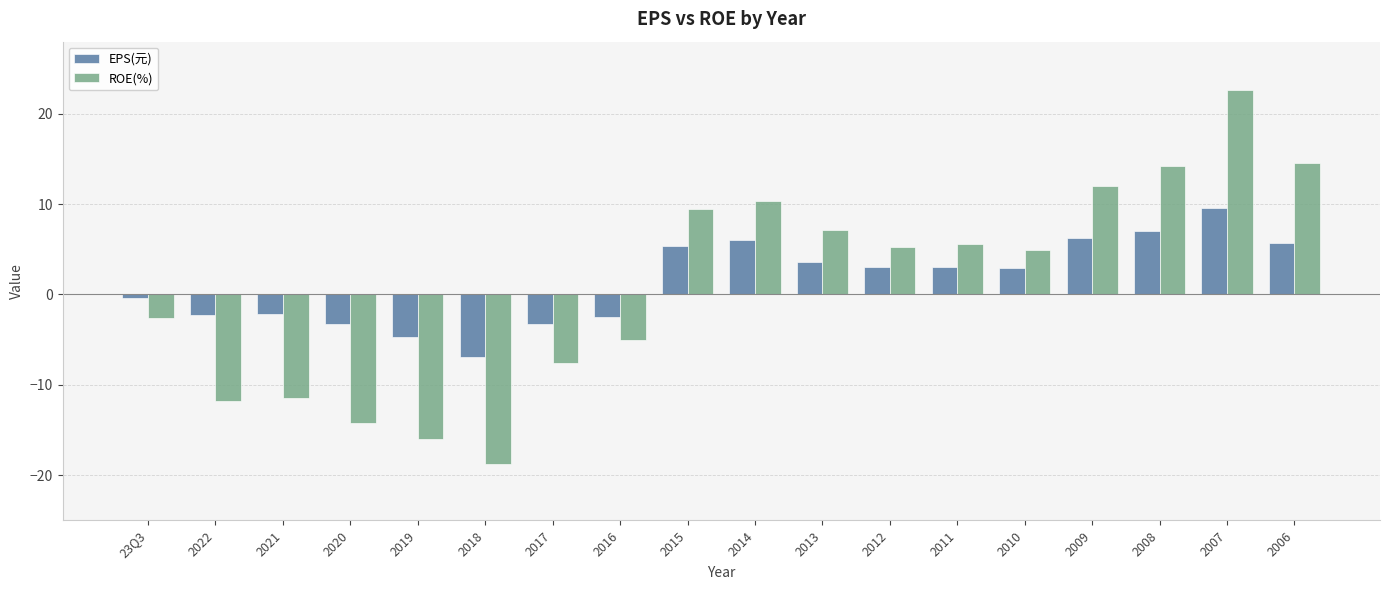

What value does the EPS(元) series have at 2013?

3.6